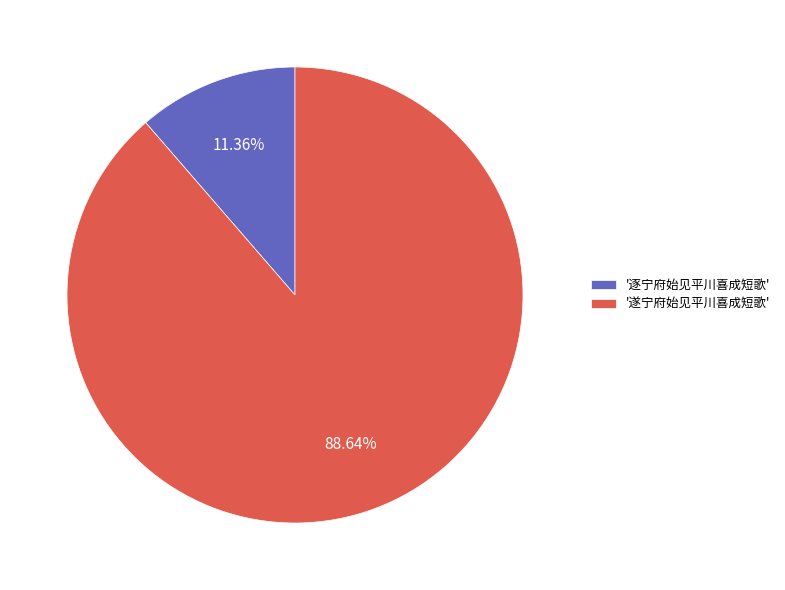

What is the ratio of the value at '遂宁府始见平川喜成短歌' to the value at '逐宁府始见平川喜成短歌'?

7.8